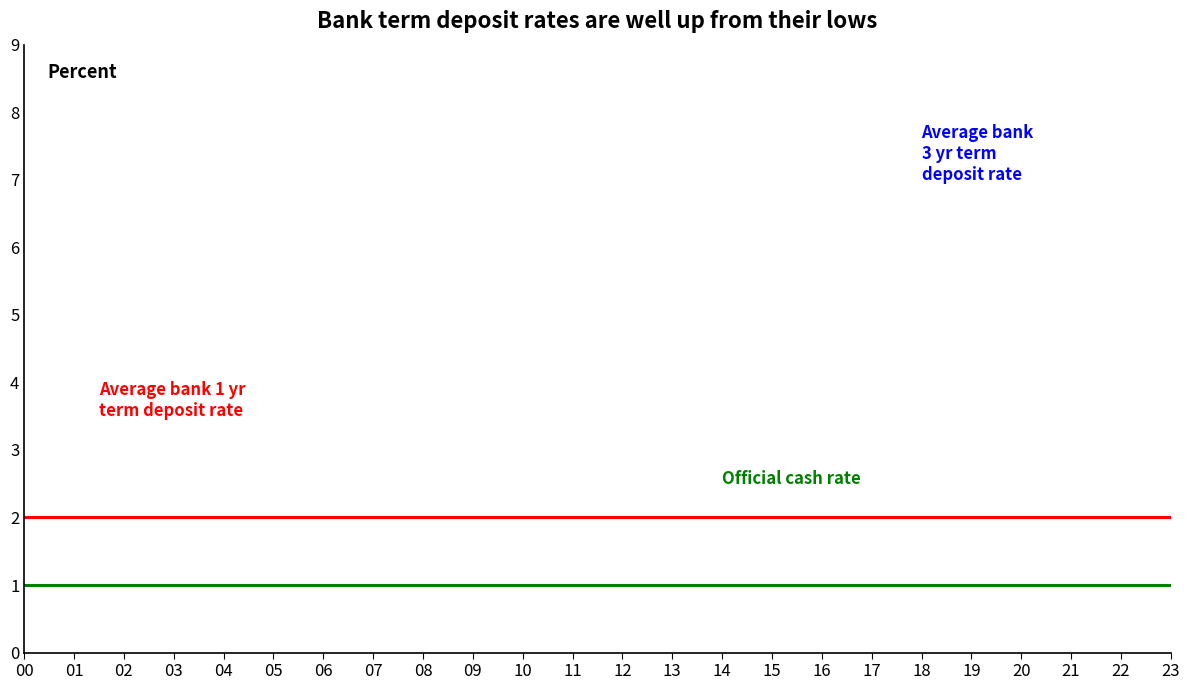

Reading left to right, transcribe all the data shown in this chart.

Average bank 3 yr term deposit rate: 00=2	01=2	02=2	03=2	04=2	05=2	06=2	07=2	08=2	09=2	10=2	11=2	12=2	13=2	14=2	15=2	16=2	17=2	18=2	19=2	20=2	21=2	22=2	23=2
Average bank 1 yr term deposit rate: 00=2	01=2	02=2	03=2	04=2	05=2	06=2	07=2	08=2	09=2	10=2	11=2	12=2	13=2	14=2	15=2	16=2	17=2	18=2	19=2	20=2	21=2	22=2	23=2
Official cash rate: 00=1	01=1	02=1	03=1	04=1	05=1	06=1	07=1	08=1	09=1	10=1	11=1	12=1	13=1	14=1	15=1	16=1	17=1	18=1	19=1	20=1	21=1	22=1	23=1